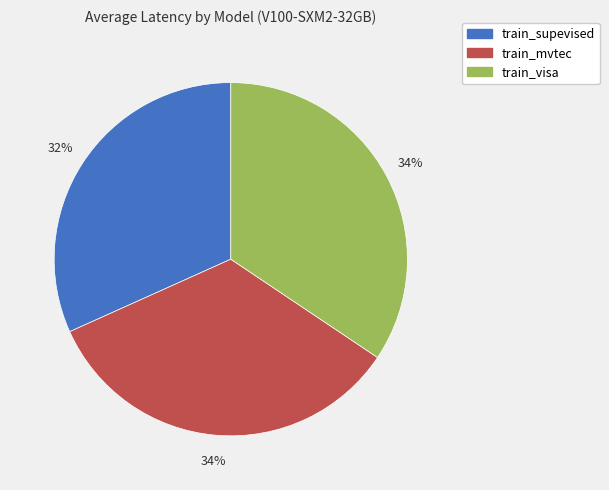

What percentage is the train_visa slice, to the nearest percent?

34%